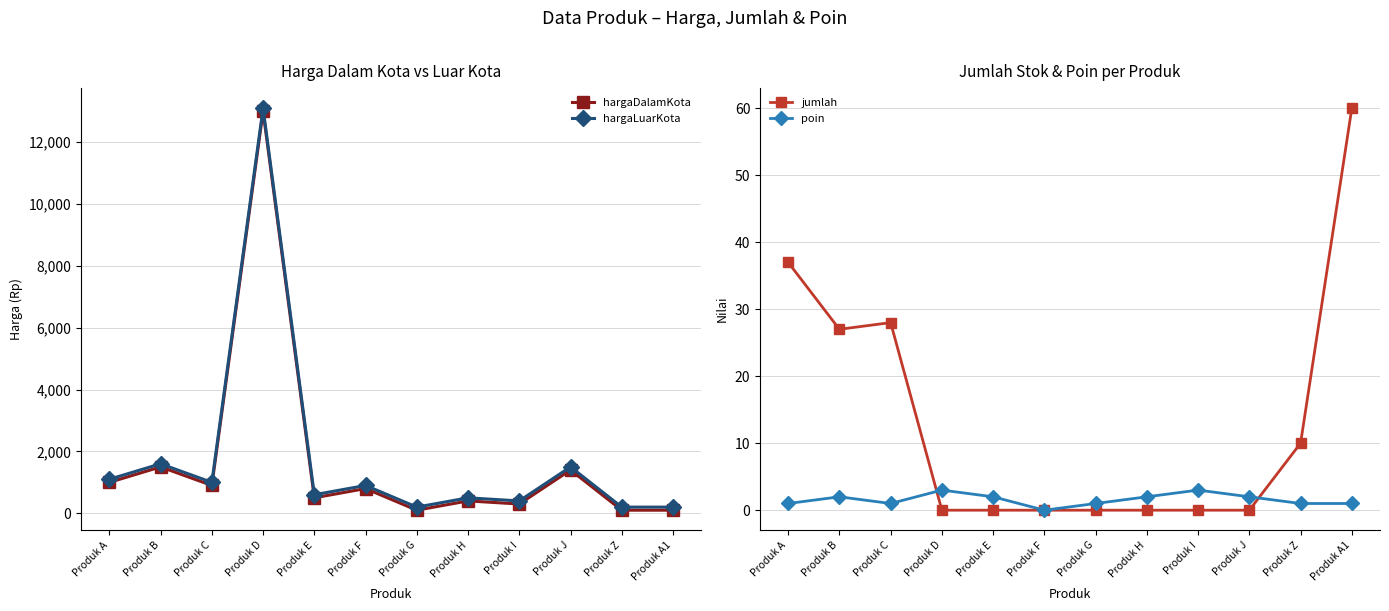

What are all the series names shown in the legend?

hargaDalamKota, hargaLuarKota, jumlah, poin